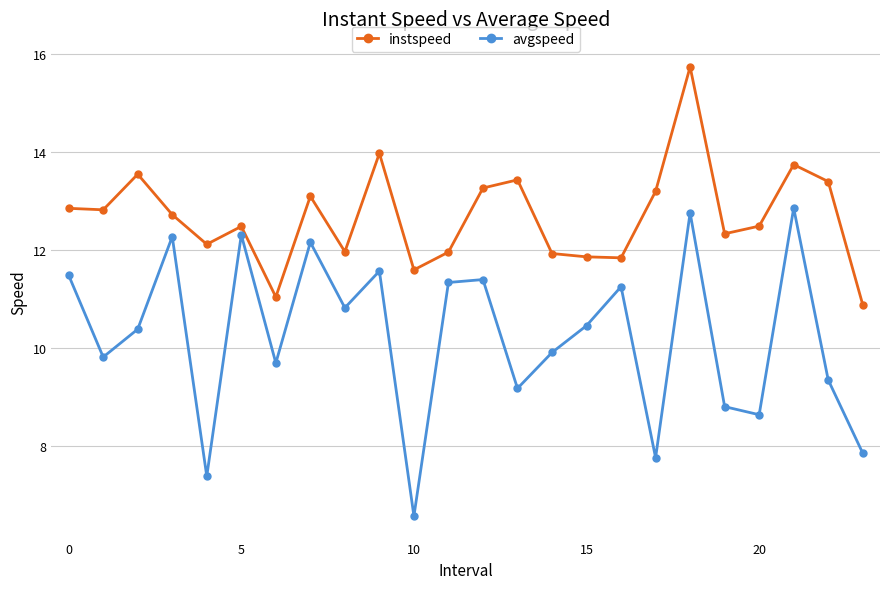

Is this an area chart (filled region under the line)?

No